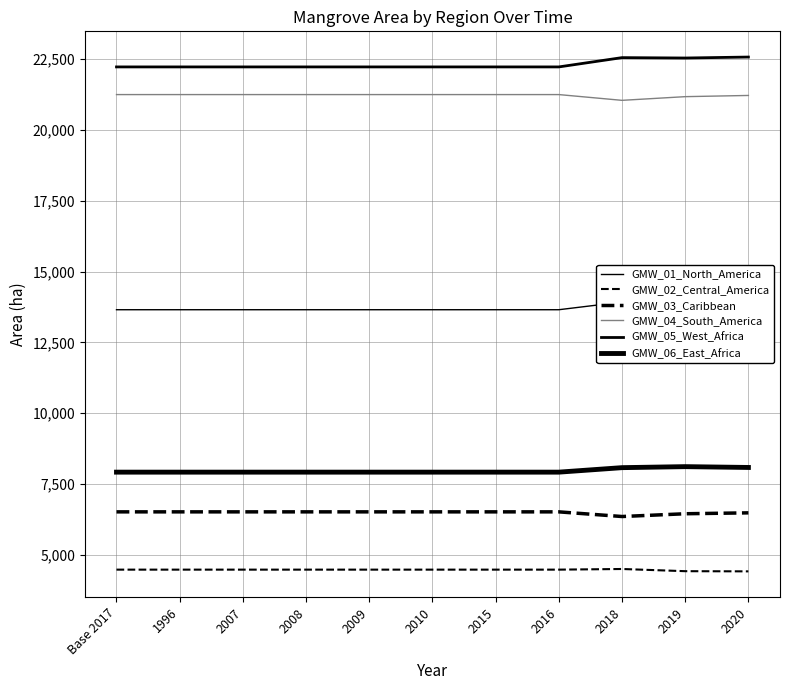

What is the label of the 11th point from the right?

Base 2017